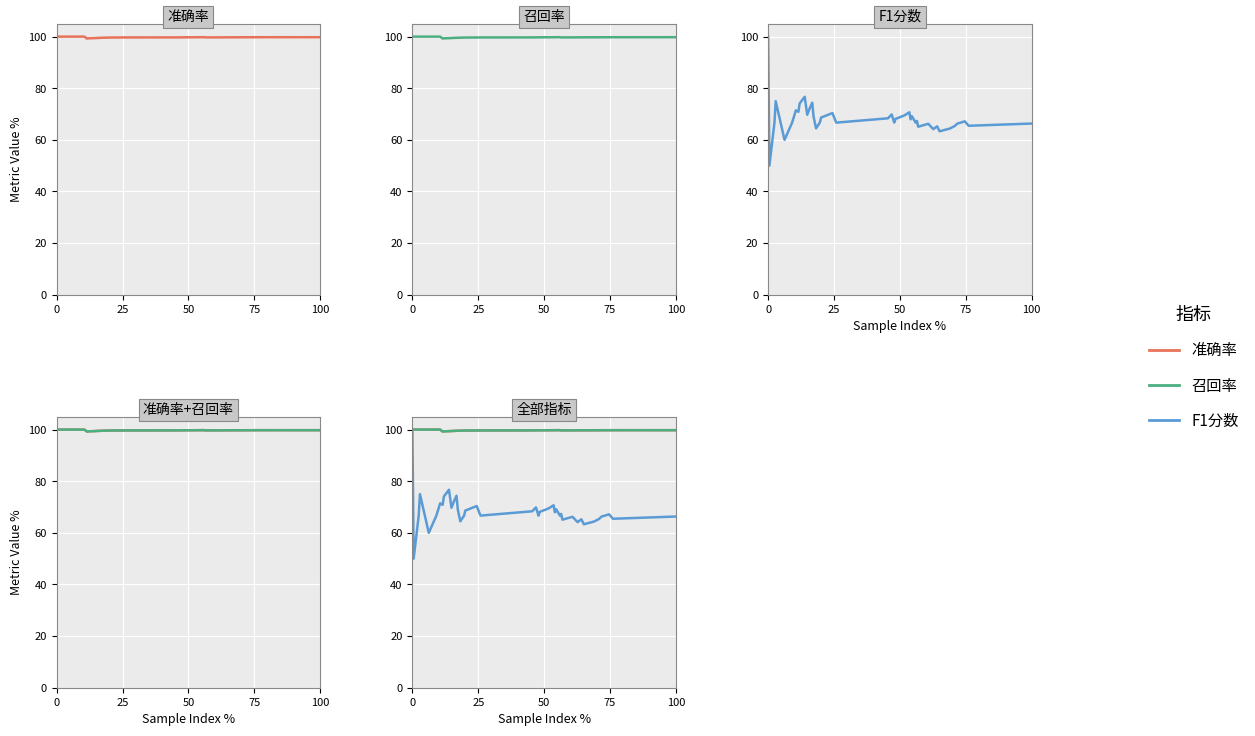

What is the value of the 召回率 point at the 8th from the left?

99.2